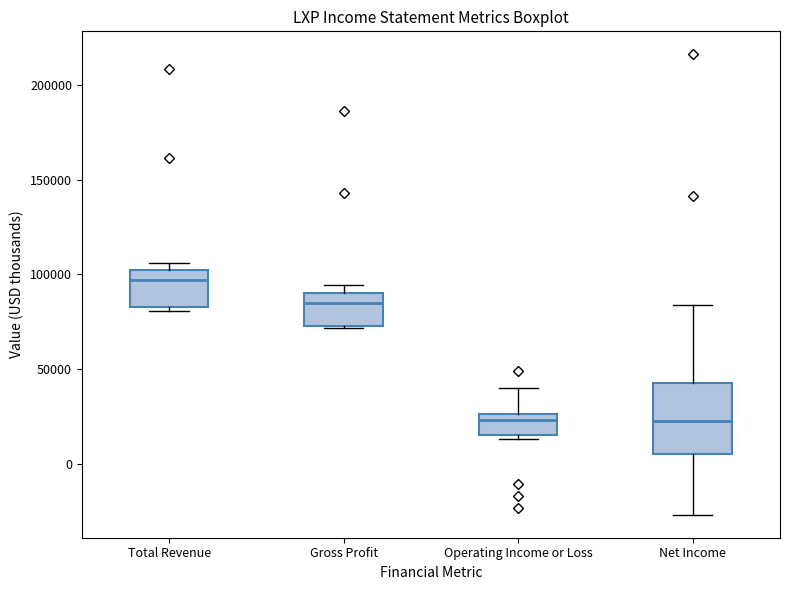

Reading left to right, read every box against the y-axis: the position of its median line, the range the box covers, and the ends of its whiskers. The values are not printed on the chart, so give them approximately, as read against the axis.

Total Revenue: median 95000, box 85000 to 100000, whiskers 80000 to 105000
Gross Profit: median 85000, box 75000 to 90000, whiskers 70000 to 95000
Operating Income or Loss: median 25000 (just below the box's upper edge), box 15000 to 25000, whiskers 15000 (just below the box's lower edge) to 40000
Net Income: median 20000, box 5000 to 40000, whiskers -25000 to 85000